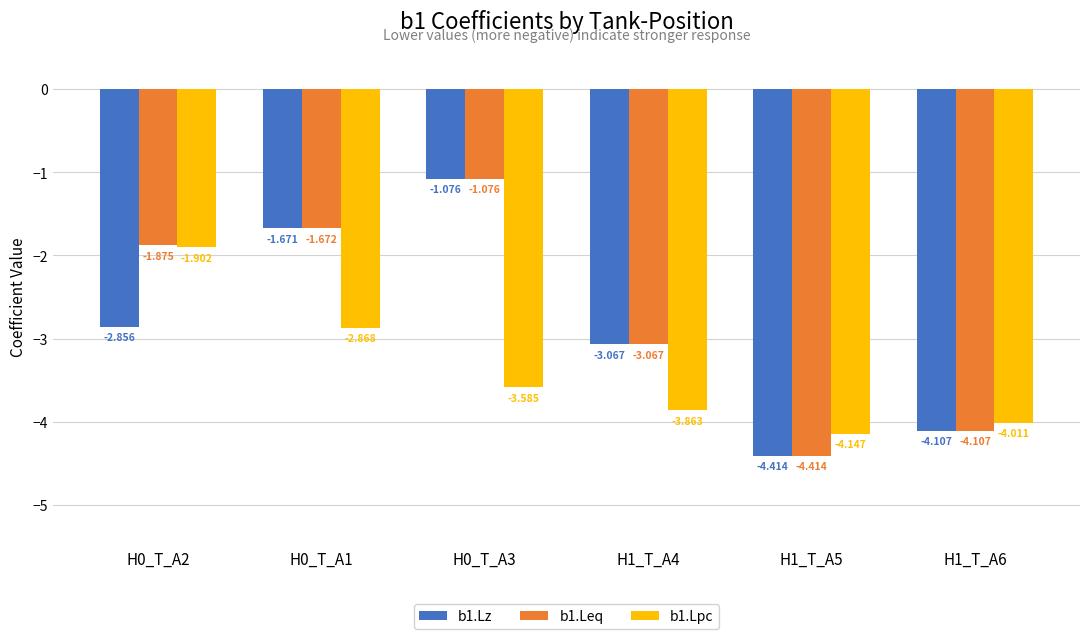

How many values in the b1.Lz series are below -2?

4